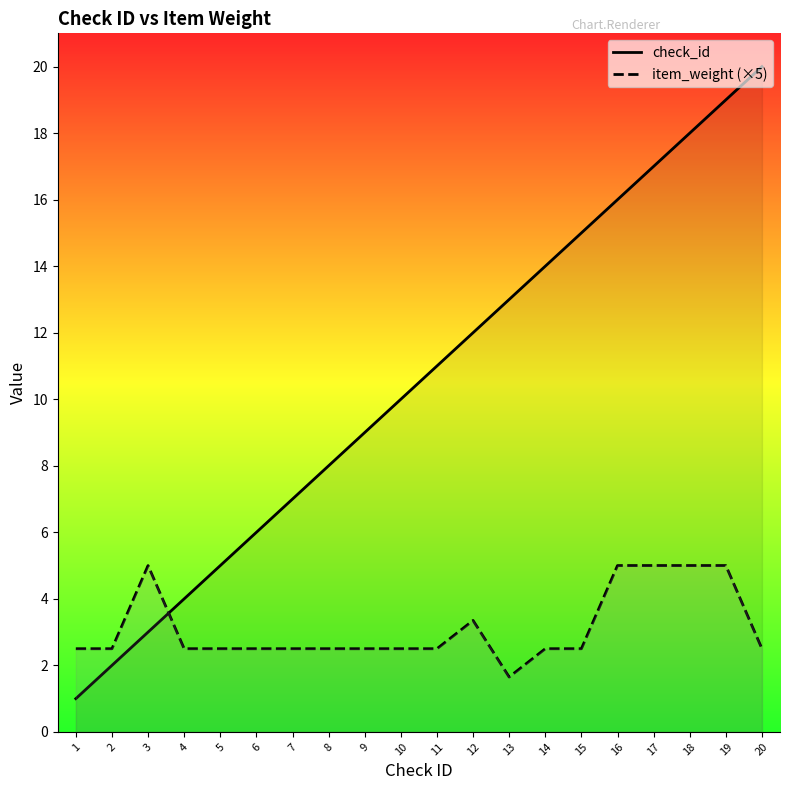

What is the average value of the item_weight (×5) series?

3.1